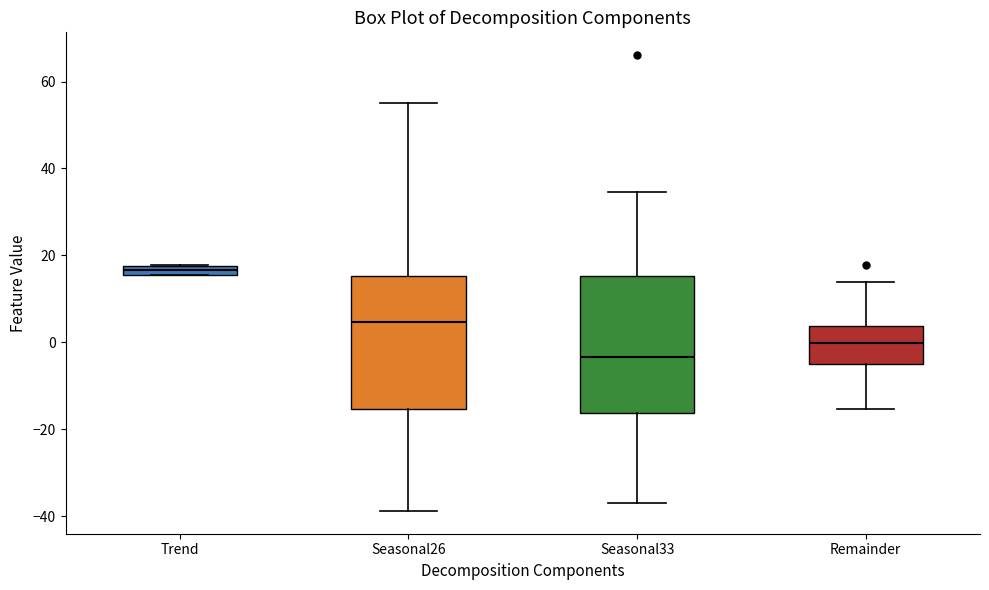

Where does the lower whisker of the box for Seasonal26 end on the y-axis? The values are not printed on the chart, so give them approximately, as read against the axis.

-38